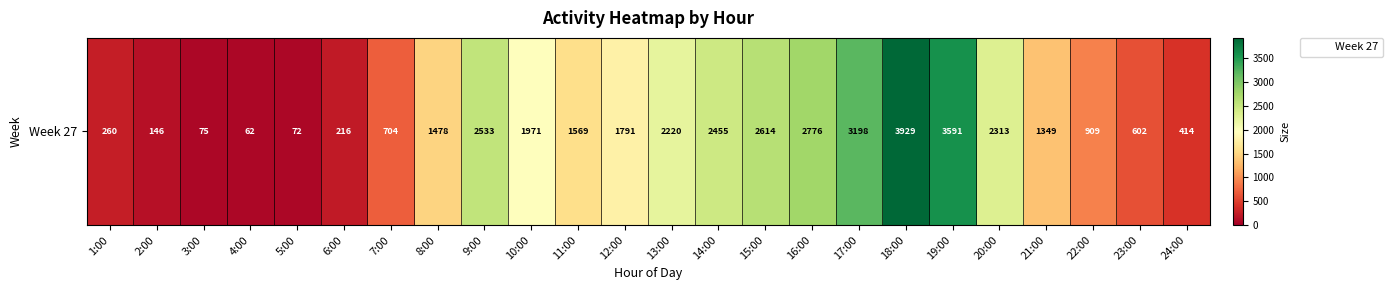

Rank the categories by value from highest to lowest.

18:00, 19:00, 17:00, 16:00, 15:00, 9:00, 14:00, 20:00, 13:00, 10:00, 12:00, 11:00, 8:00, 21:00, 22:00, 7:00, 23:00, 24:00, 1:00, 6:00, 2:00, 3:00, 5:00, 4:00